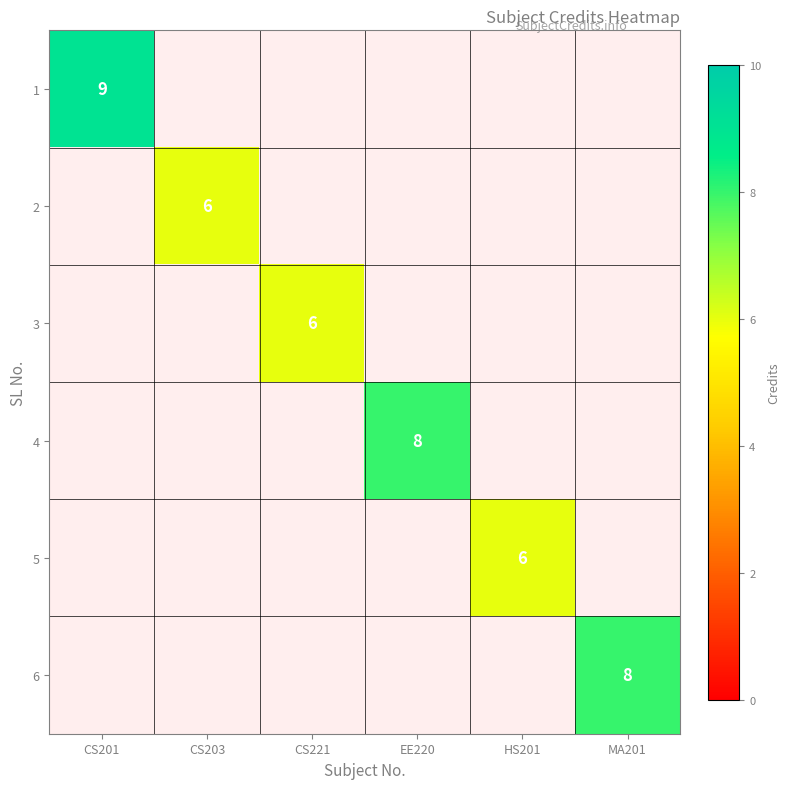

At which category does the chart reach its peak across all series?

CS201